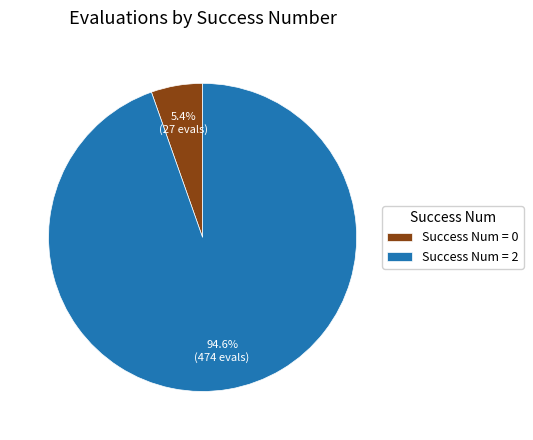

Which slice is the largest?

Success Num = 2